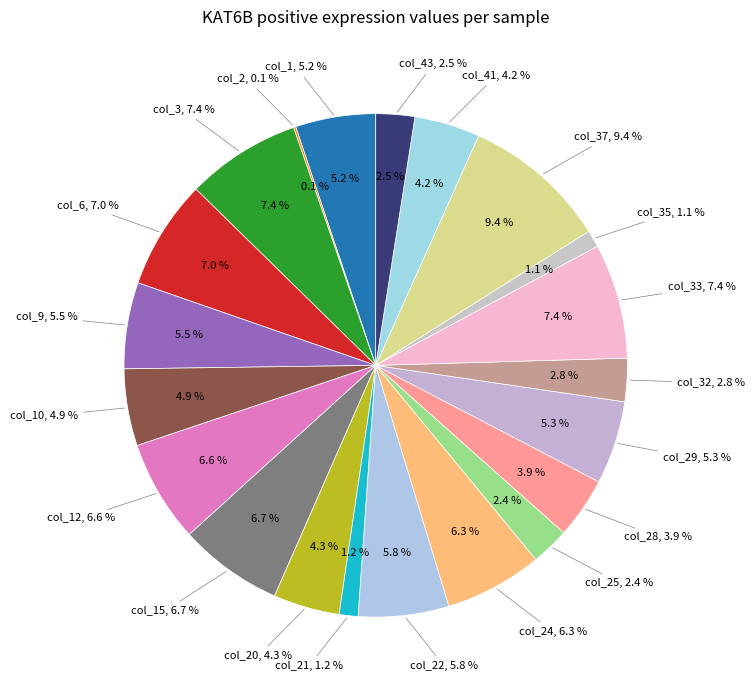

Does any single category account for the majority?

No